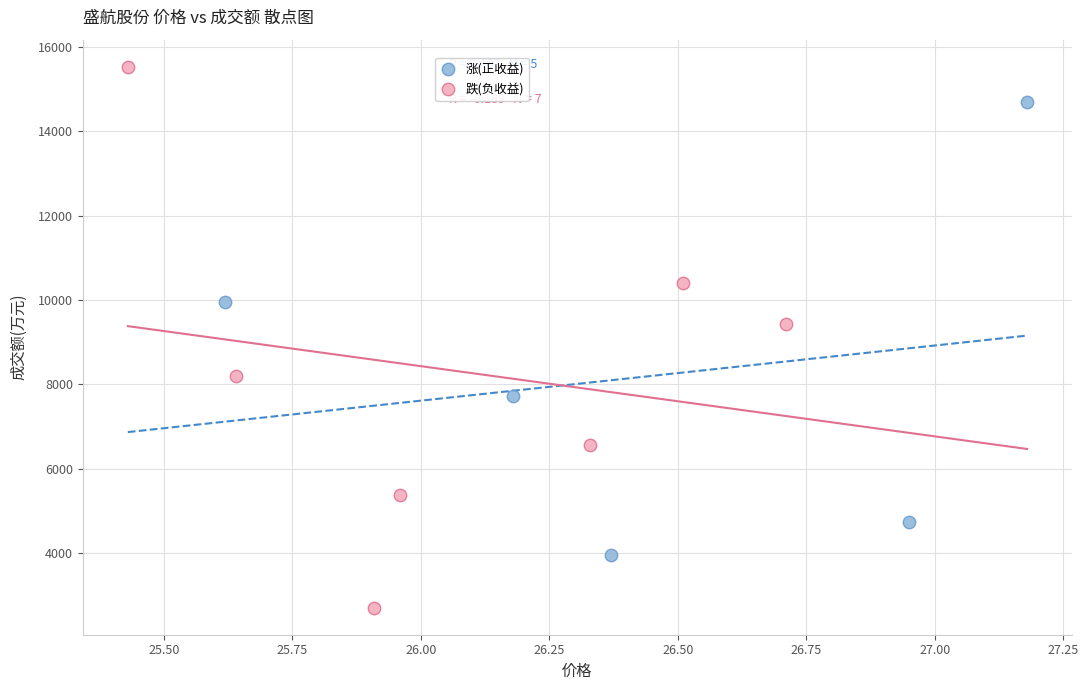

What are all the series names shown in the legend?

涨(正收益), 跌(负收益)